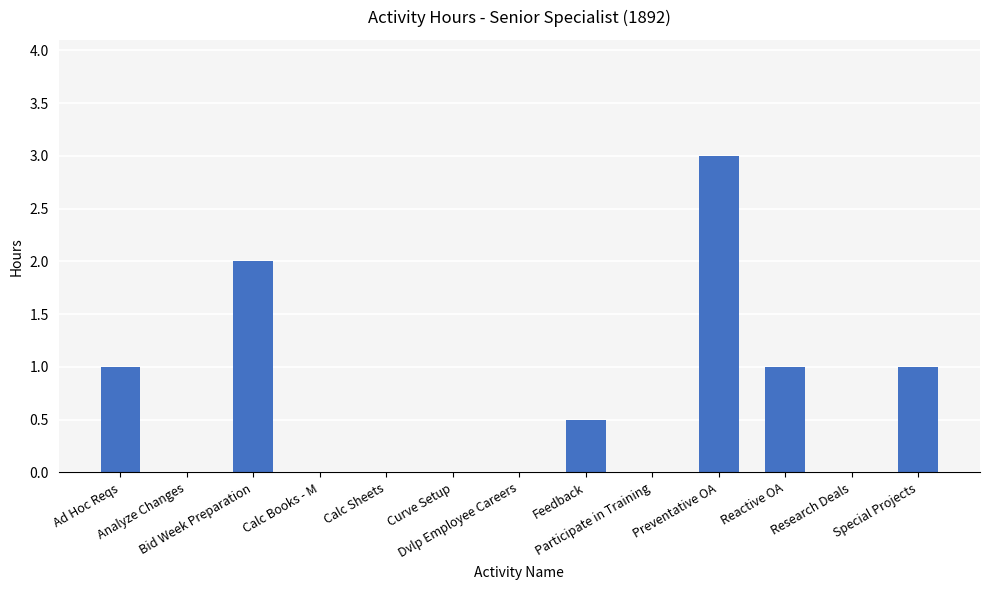

Reading left to right, list all the values displayed in this chart.

1.0	0.0	2.0	0.0	0.0	0.0	0.0	0.5	0.0	3.0	1.0	0.0	1.0